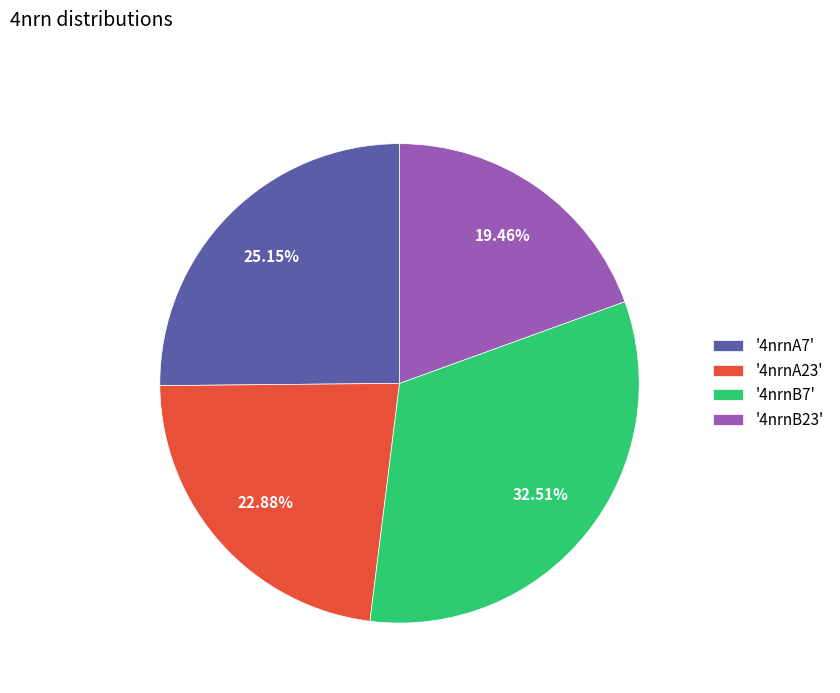

Do '4nrnB7' and '4nrnB23' together represent more than half of the pie?

Yes